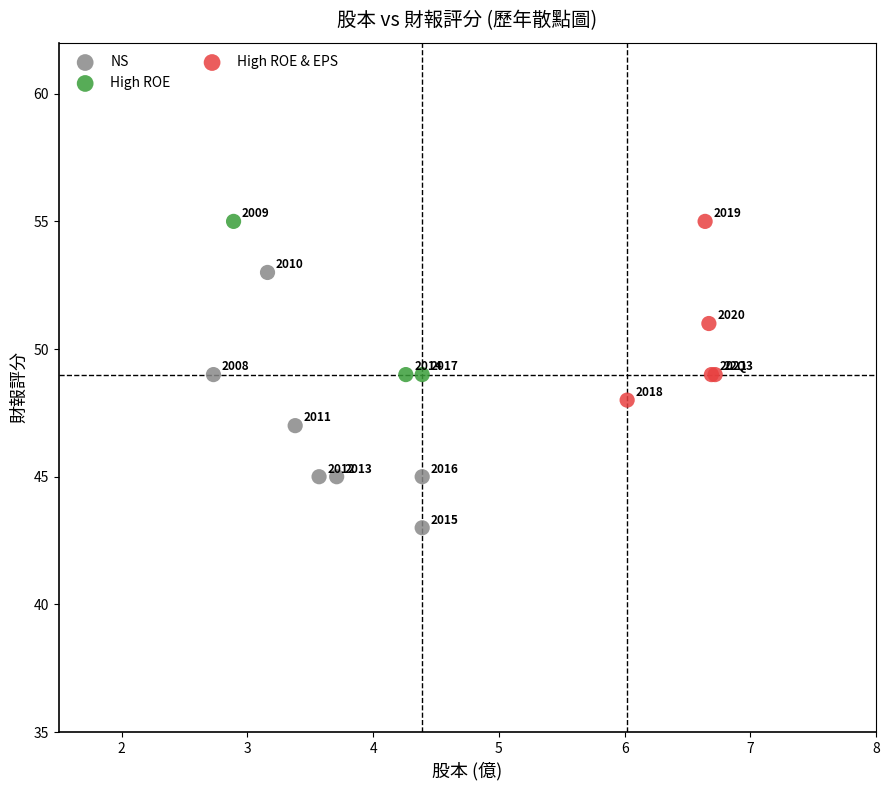

Which series contains the lowest Y value?

NS